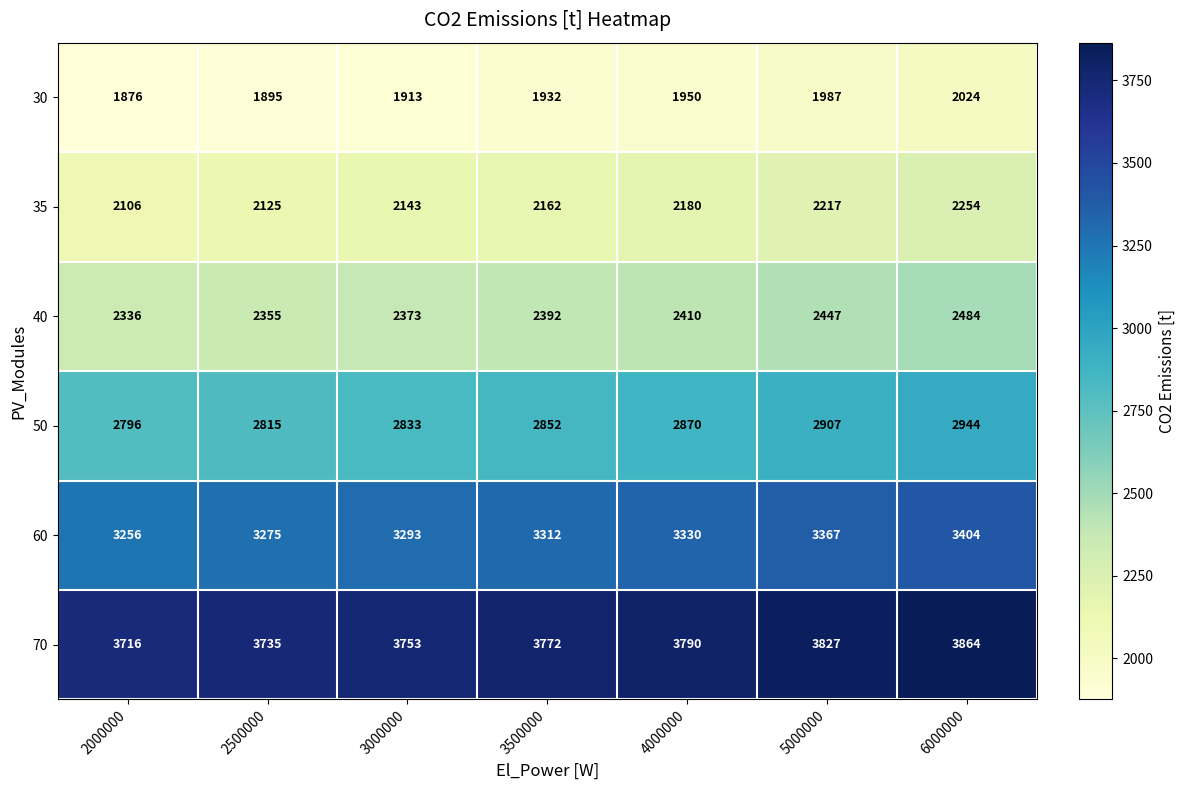

Read the 35 value at 4000000.

2180